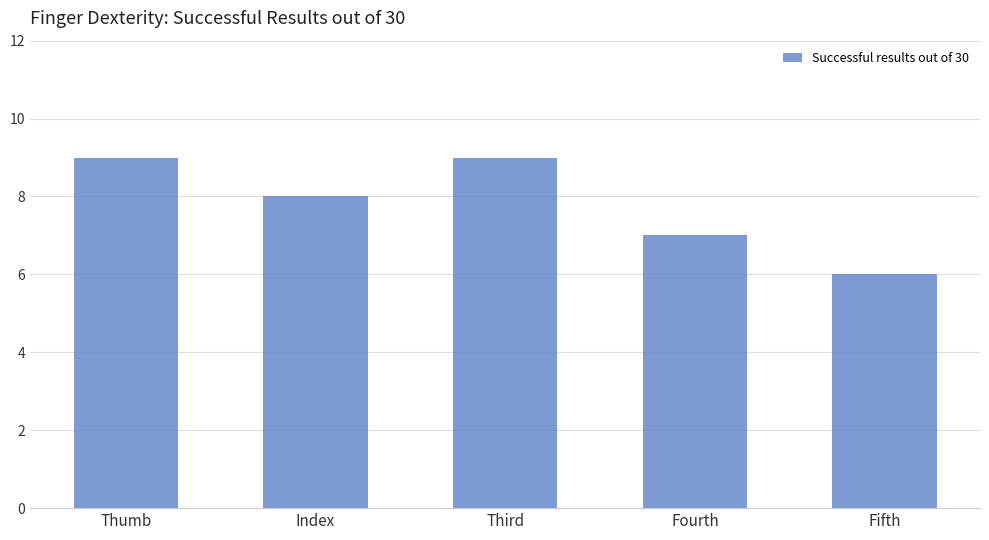

How many categories are shown in the chart?

5